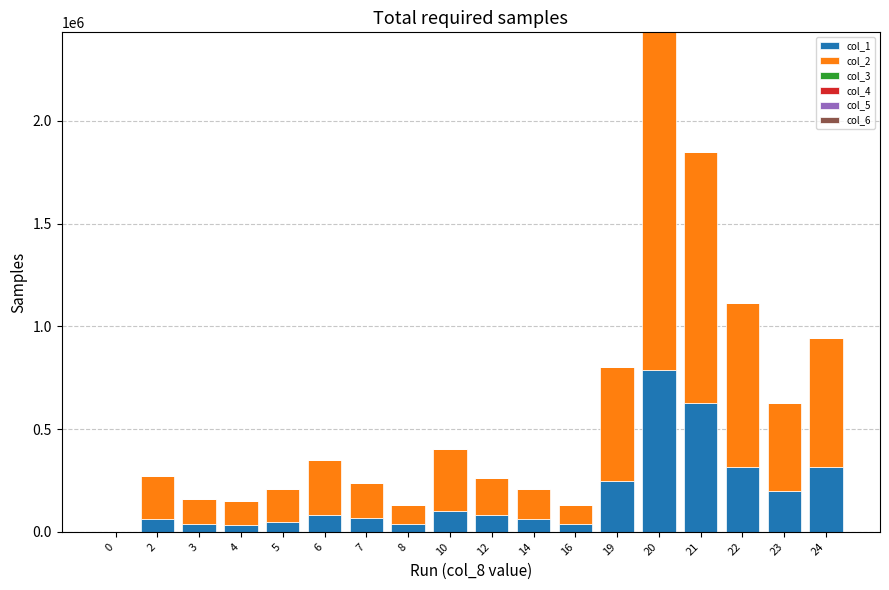

Count the number of data series in this chart.

6